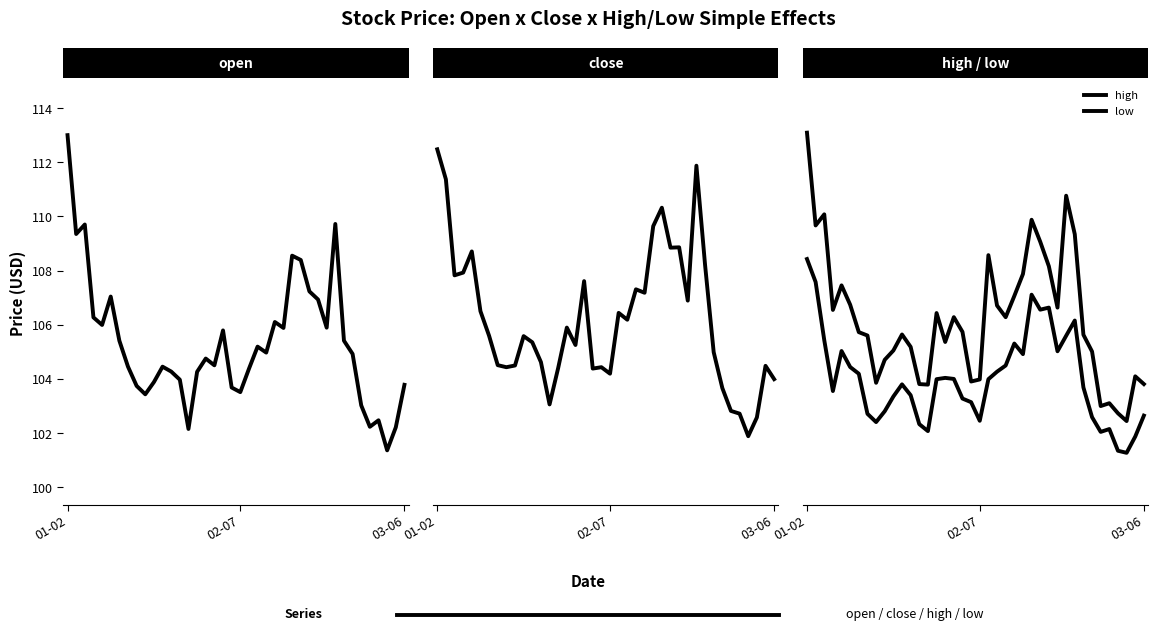

At how many categories does at least one series exceed 112?

1